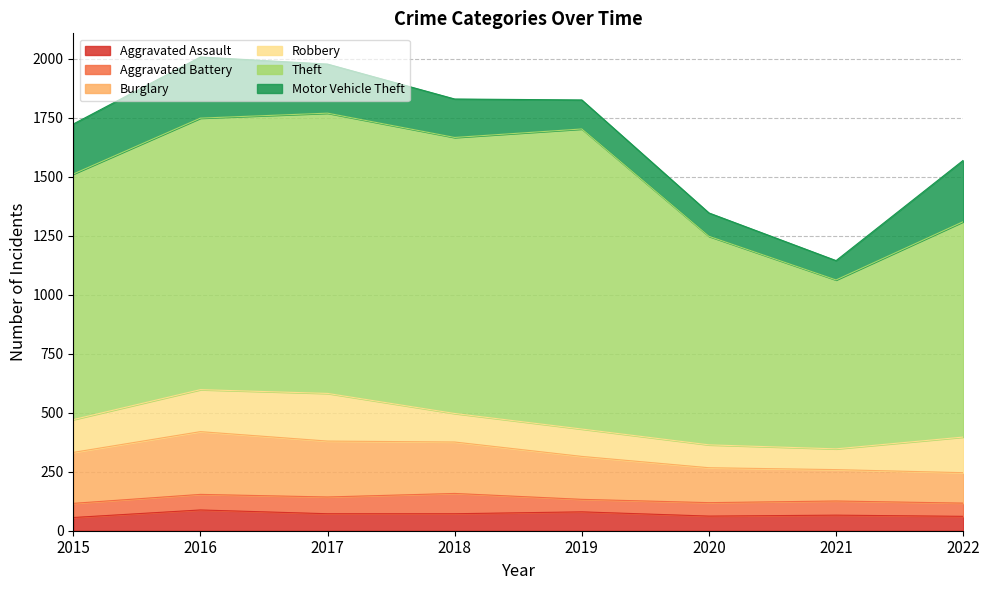

How many values in the Robbery series exceed 139?

3